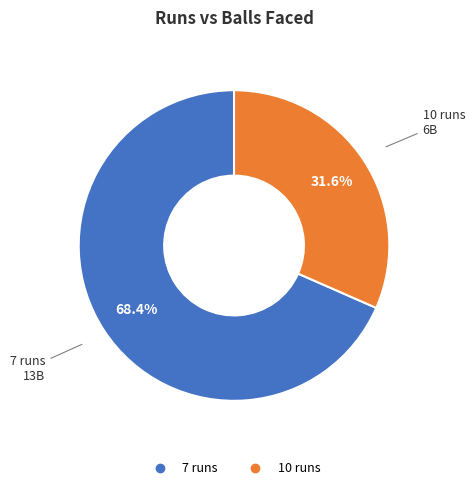

The 10 runs slice represents 43% of the pie. True or false?

False